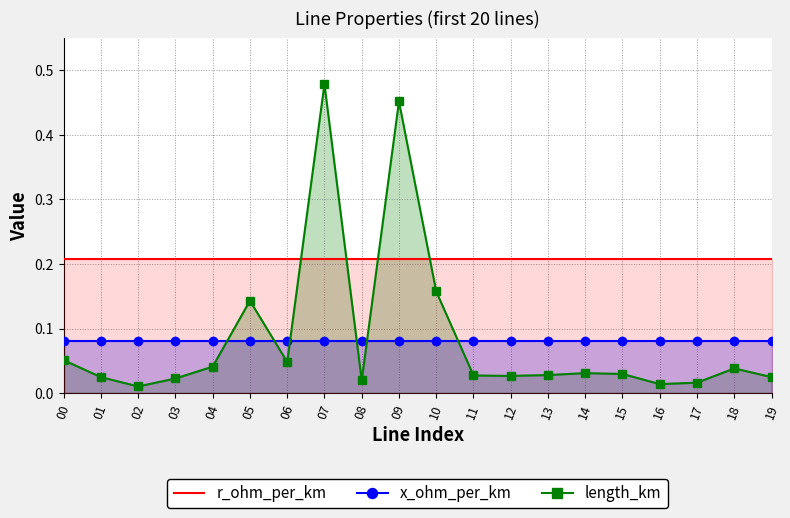

Reading left to right, list all the values displayed in this chart.

r_ohm_per_km: 00=0.2	01=0.2	02=0.2	03=0.2	04=0.2	05=0.2	06=0.2	07=0.2	08=0.2	09=0.2	10=0.2	11=0.2	12=0.2	13=0.2	14=0.2	15=0.2	16=0.2	17=0.2	18=0.2	19=0.2
x_ohm_per_km: 00=0.1	01=0.1	02=0.1	03=0.1	04=0.1	05=0.1	06=0.1	07=0.1	08=0.1	09=0.1	10=0.1	11=0.1	12=0.1	13=0.1	14=0.1	15=0.1	16=0.1	17=0.1	18=0.1	19=0.1
length_km: 00=0.1	01=0.0	02=0.0	03=0.0	04=0.0	05=0.1	06=0.0	07=0.5	08=0.0	09=0.5	10=0.2	11=0.0	12=0.0	13=0.0	14=0.0	15=0.0	16=0.0	17=0.0	18=0.0	19=0.0